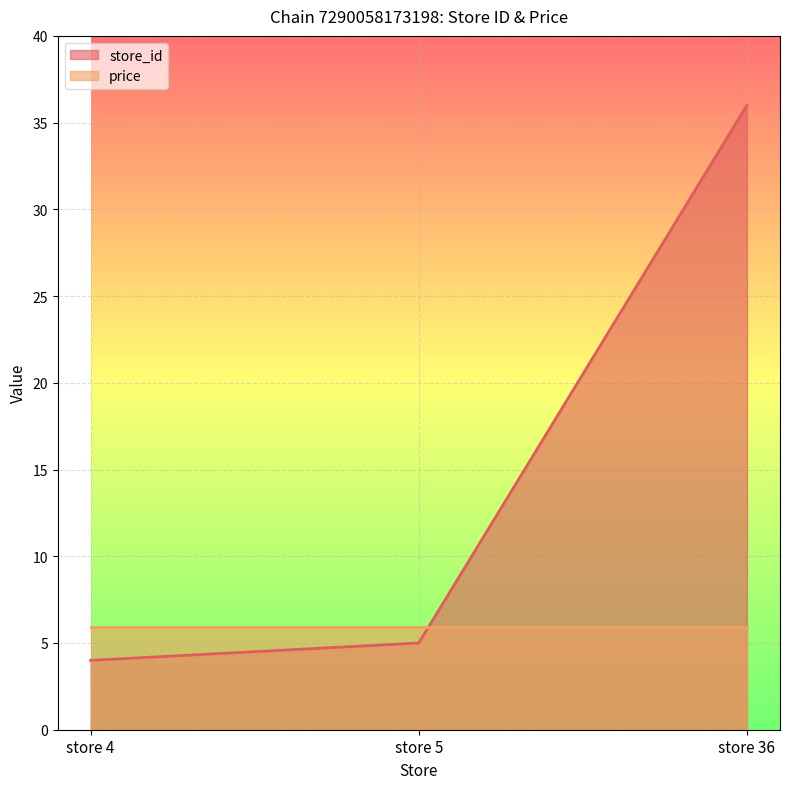

At which category is the sum across all series the highest?

store 36